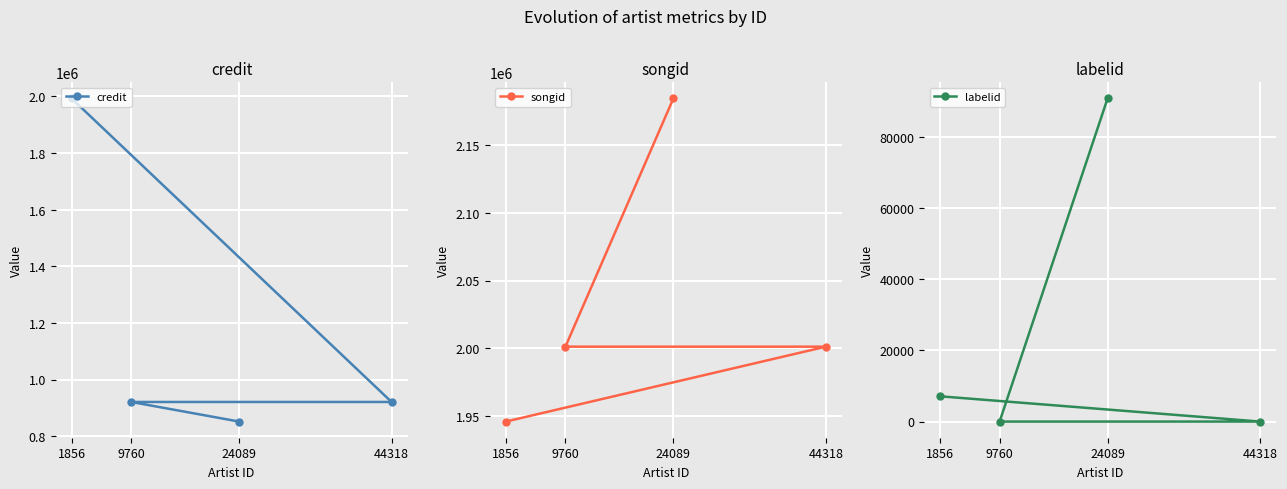

Is it true that labelid equals 33 at 9760?

True